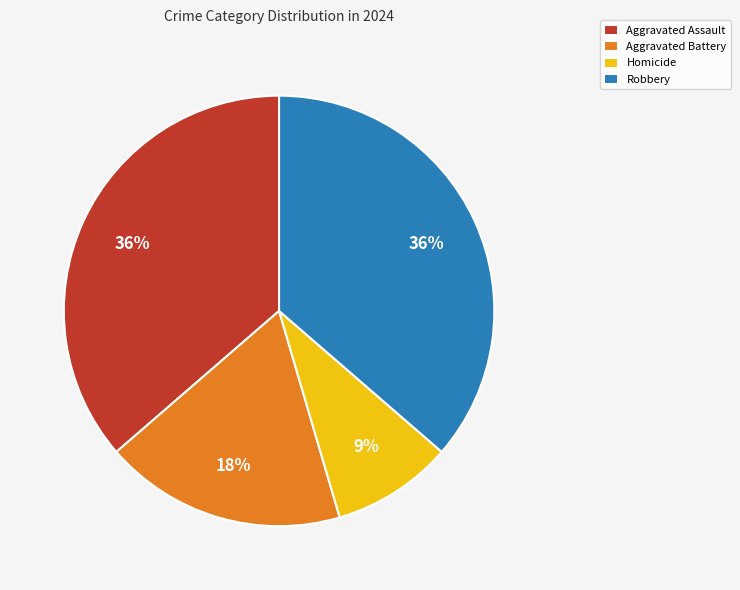

What is the ratio of the value at Robbery to the value at Aggravated Assault?

1.0